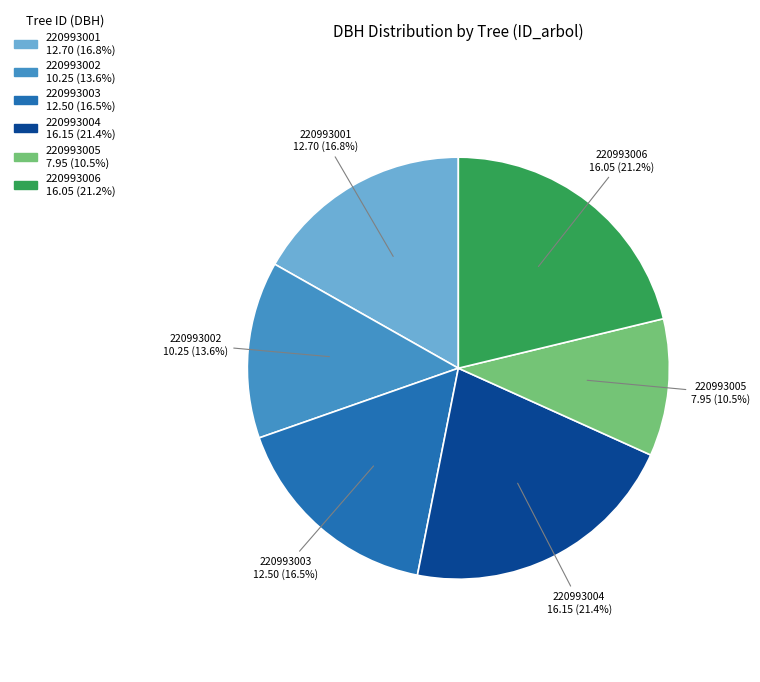

Is there any slice that represents more than half of the pie?

No